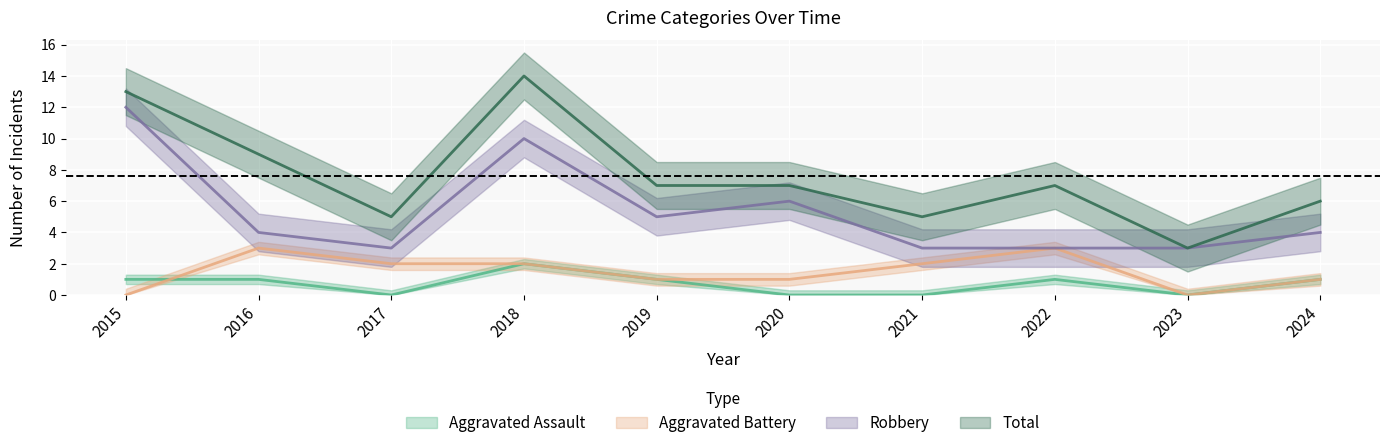

Reading right to left, extract all data points from this chart.

Aggravated Assault: 1	0	1	0	0	1	2	0	1	1
Aggravated Battery: 1	0	3	2	1	1	2	2	3	0
Robbery: 4	3	3	3	6	5	10	3	4	12
Total: 6	3	7	5	7	7	14	5	9	13